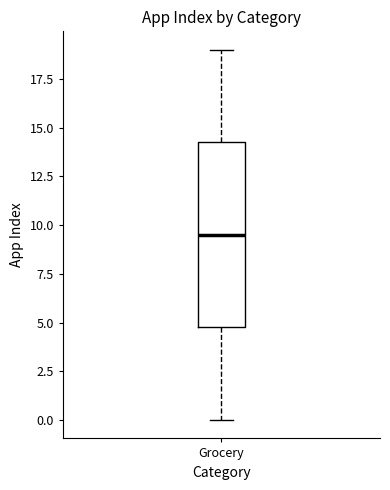

Read this box plot against the y-axis: the position of the median line, the range covered by the box, and the ends of both whiskers. The values are not printed on the chart, so give them approximately, as read against the axis.

median 9.5, box 5.0 to 14.5, whiskers 0.0 to 19.0